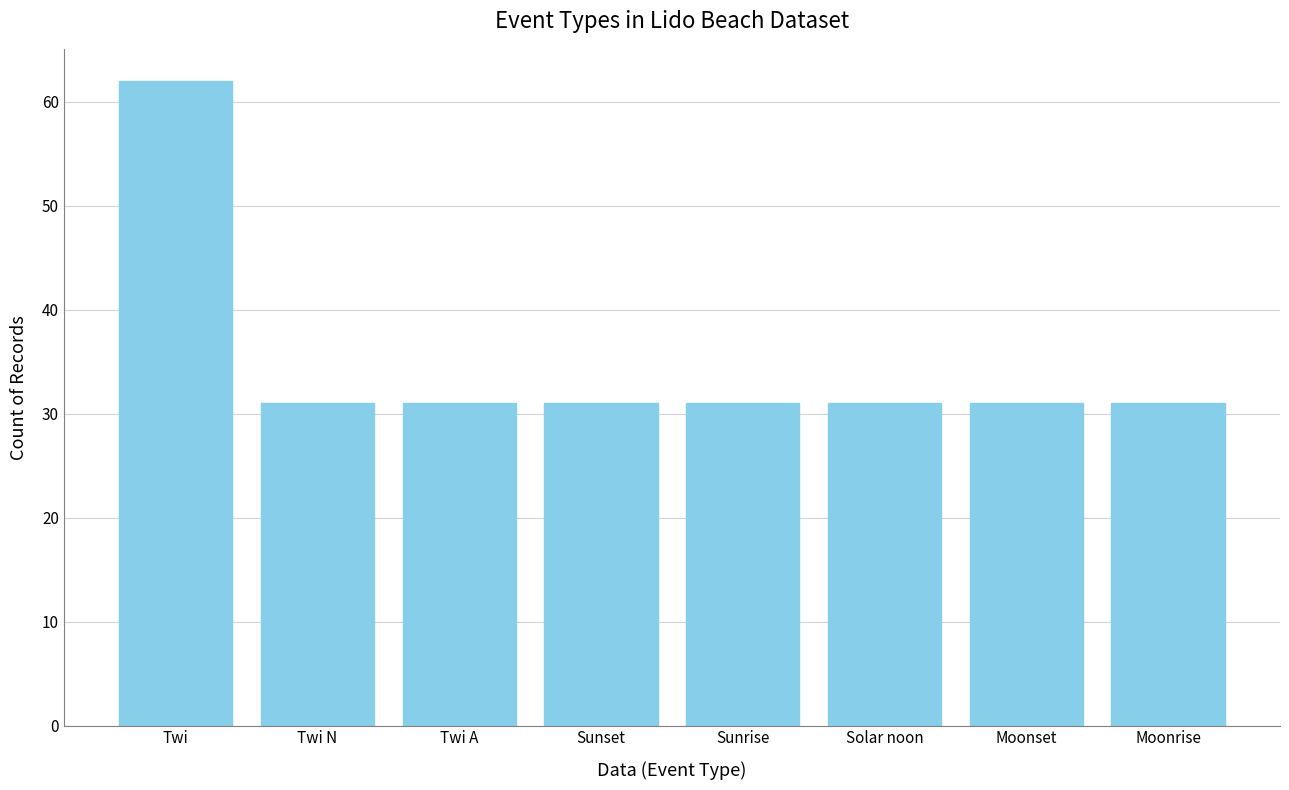

The chart shows a value of 7 at Twi A. True or false?

False